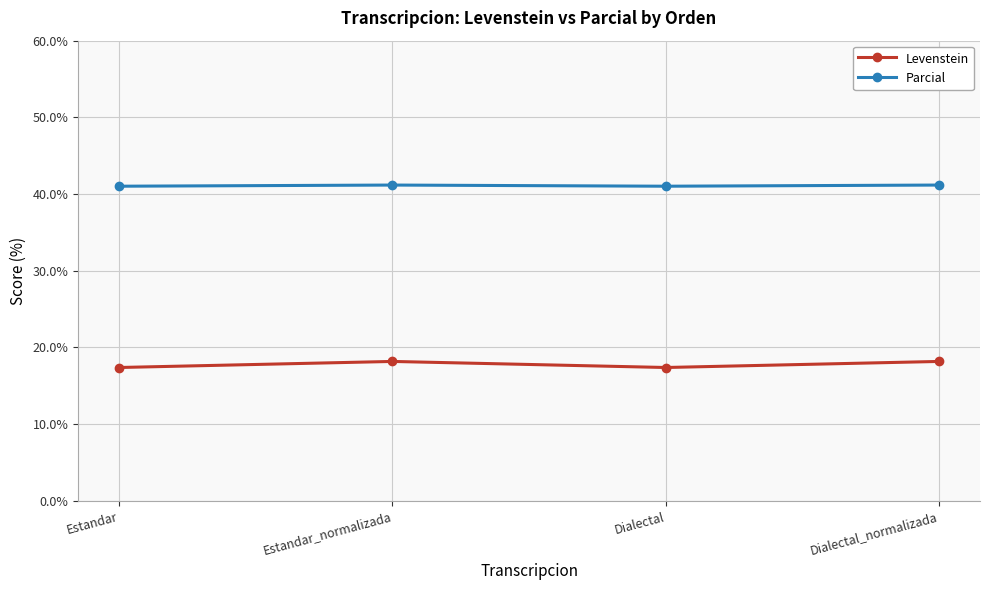

Which series has the largest total across all categories?

Parcial